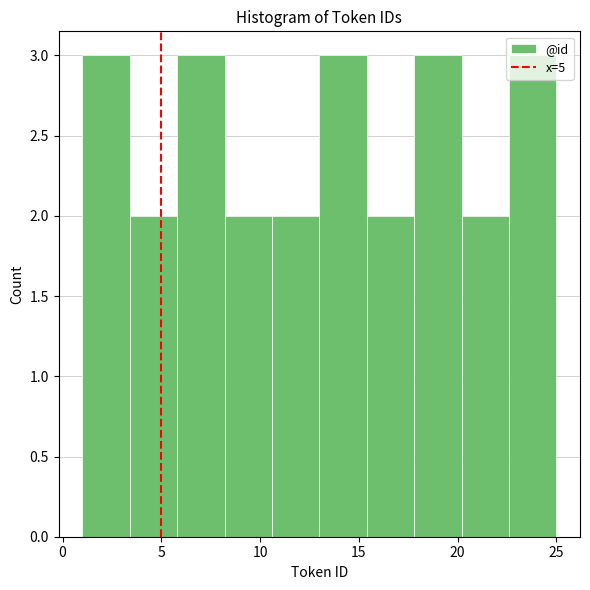

What is the height of the bar covering 8.2 to 10.6 on the x-axis? Neither the bar edges nor the heights are printed on the chart, so give them approximately, as read against the axes.

2